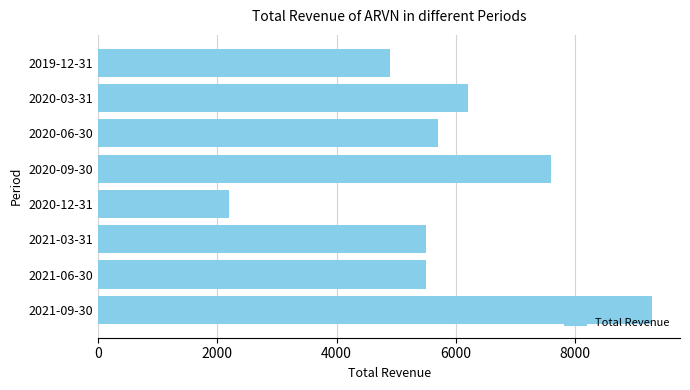

At which category does the chart reach its minimum across all series?

2020-12-31